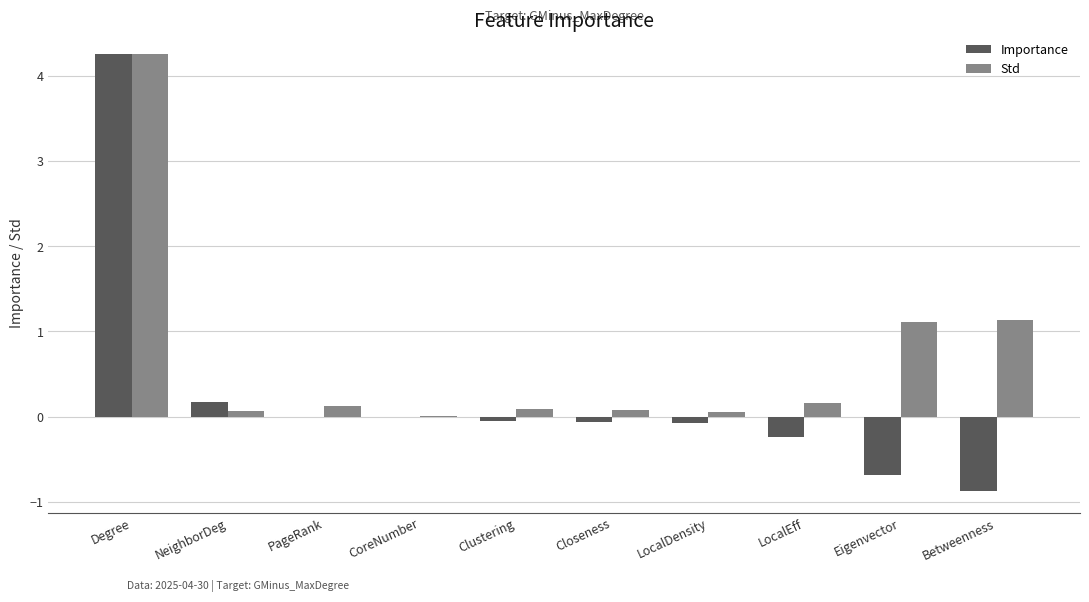

What is the highest value of the Std series?

4.3